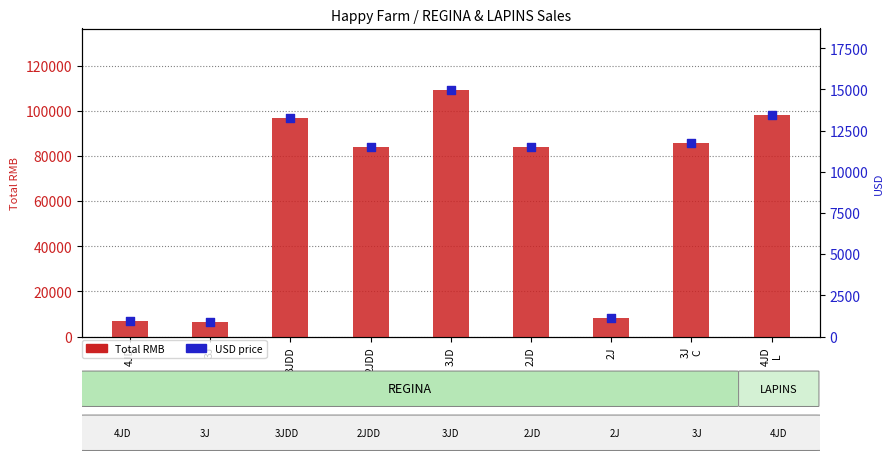

Which series reaches the maximum Y coordinate?

Total RMB